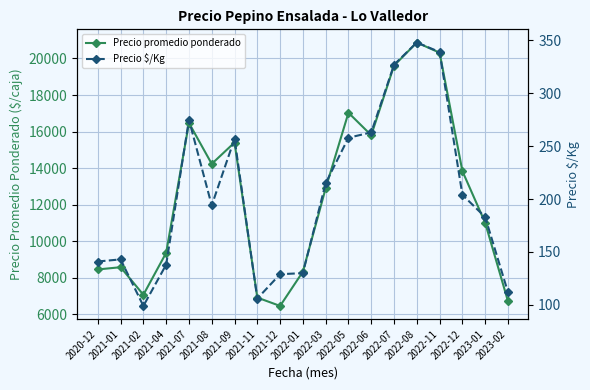

At which category does Precio $/Kg reach its first local valley?

2021-02